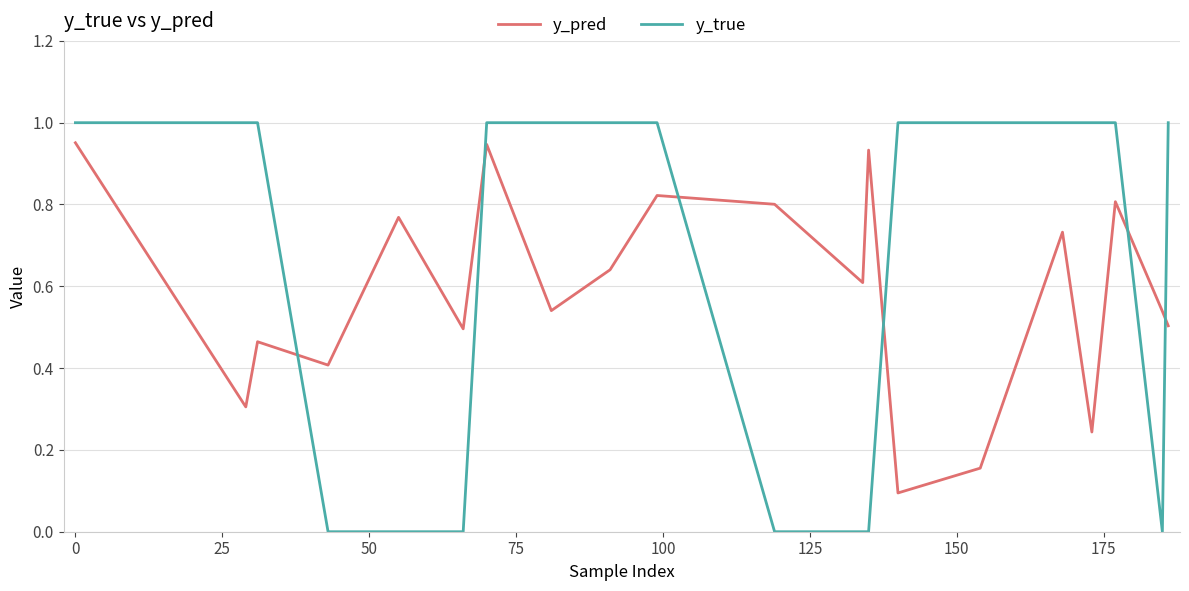

List the series in order of their overall mean, lowest first.

y_pred, y_true